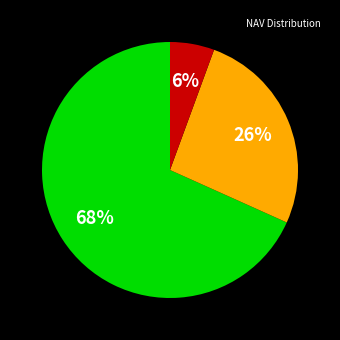

To the nearest percent, what is the average slice percentage?

33%